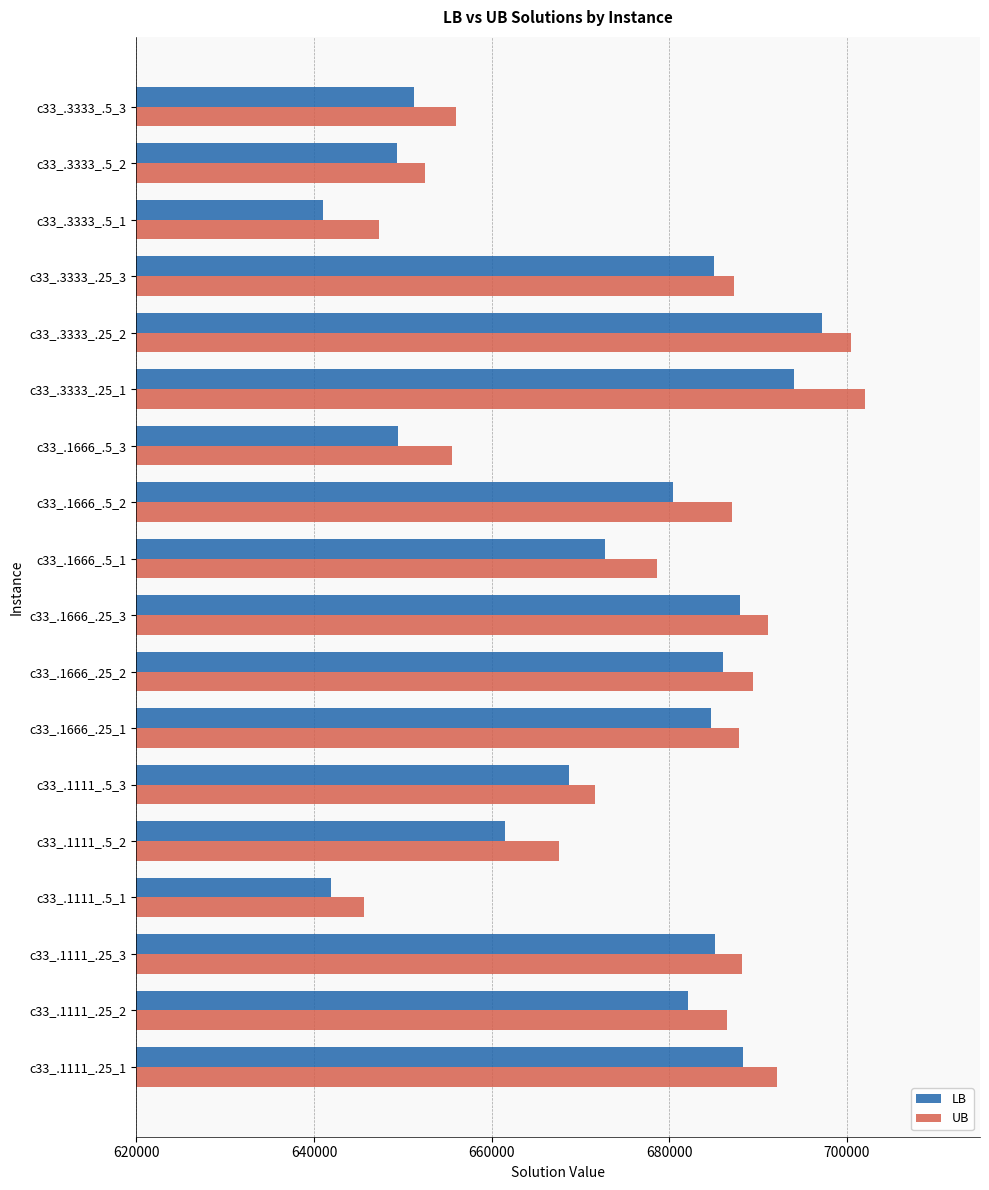

What is the sum of all LB values?

12107072.7